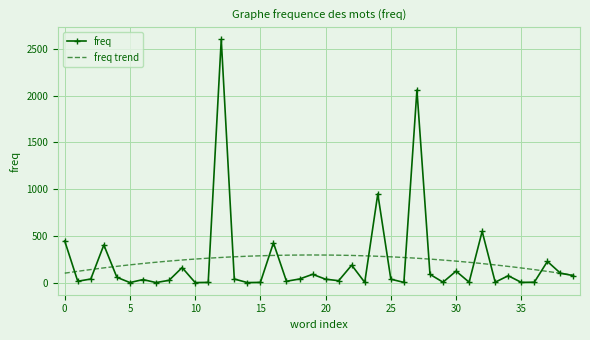

Where is the first local minimum?

1